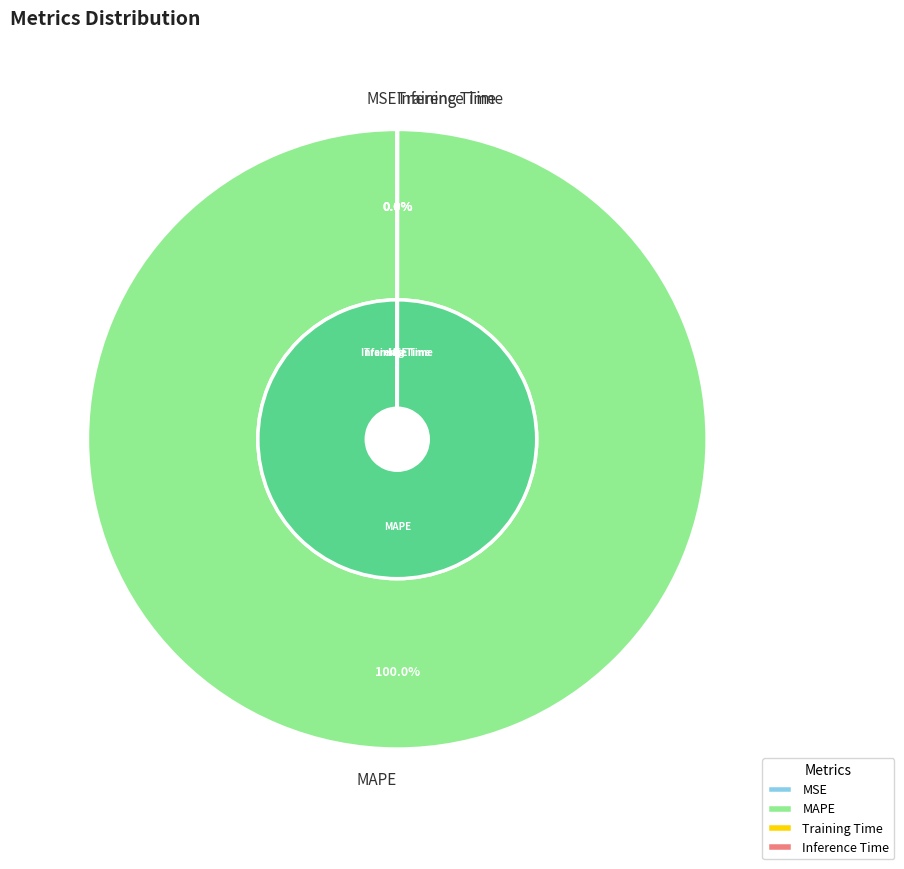

Count the number of slices in the pie.

4